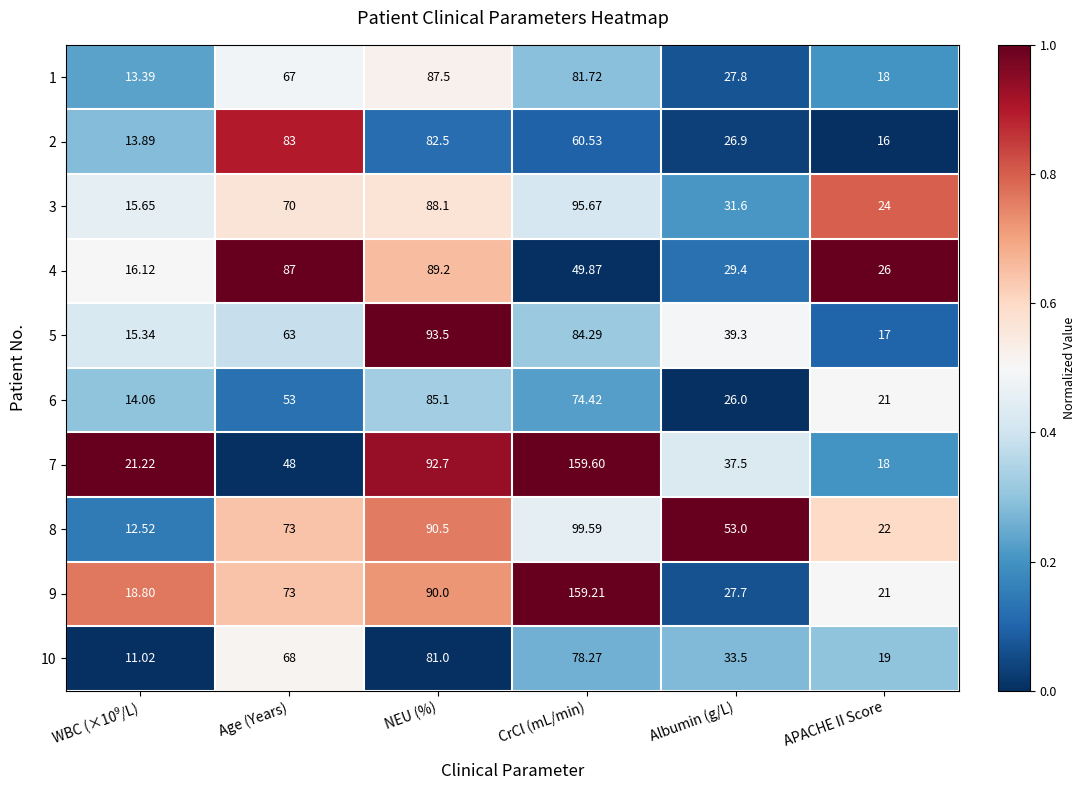

Is the value of 3 at NEU (%) greater than the value of 7 at Age (Years)?

Yes